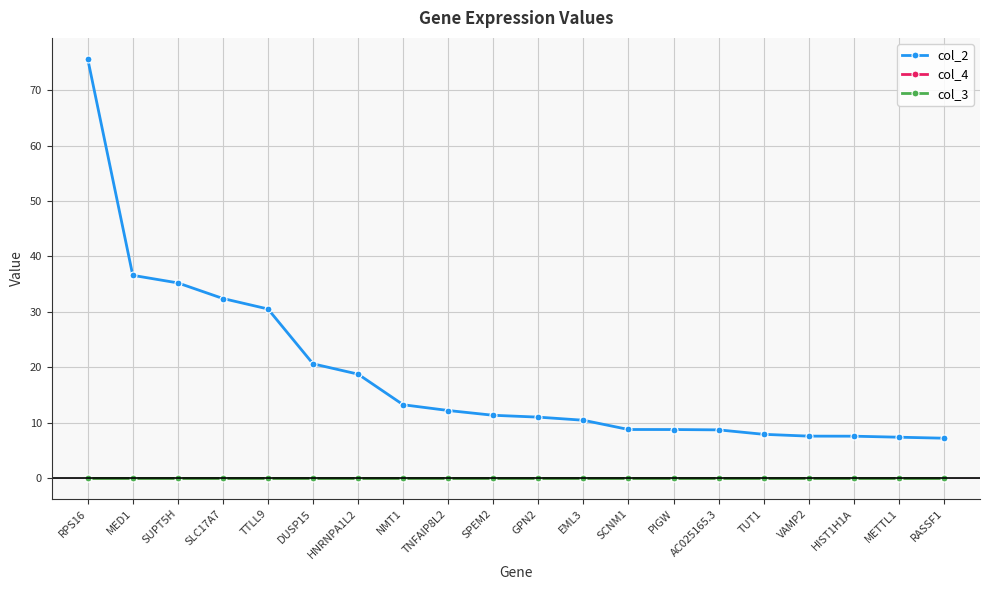

Is this an area chart (filled region under the line)?

No